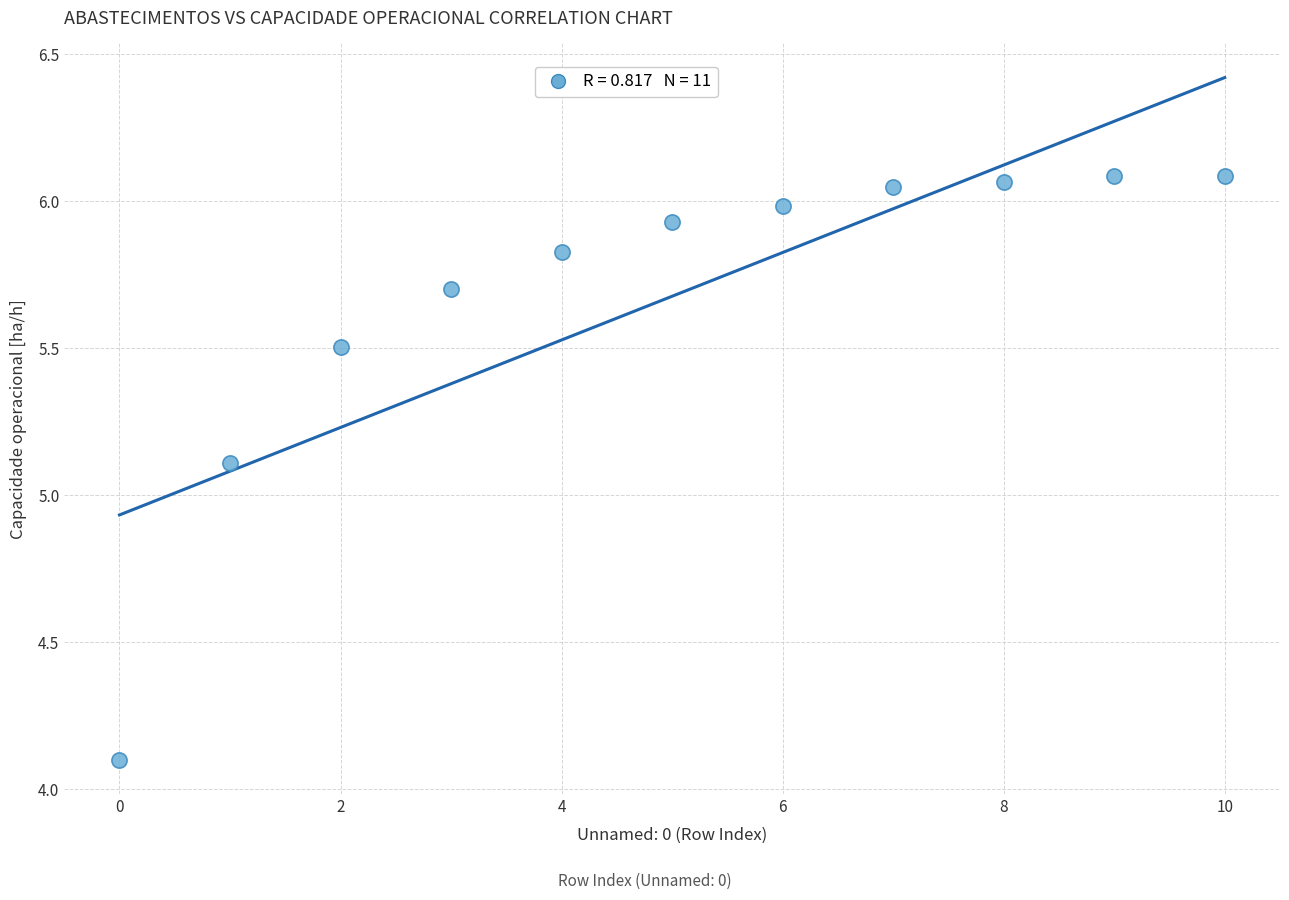

What is the range of Y values (max minus min)?

2.0